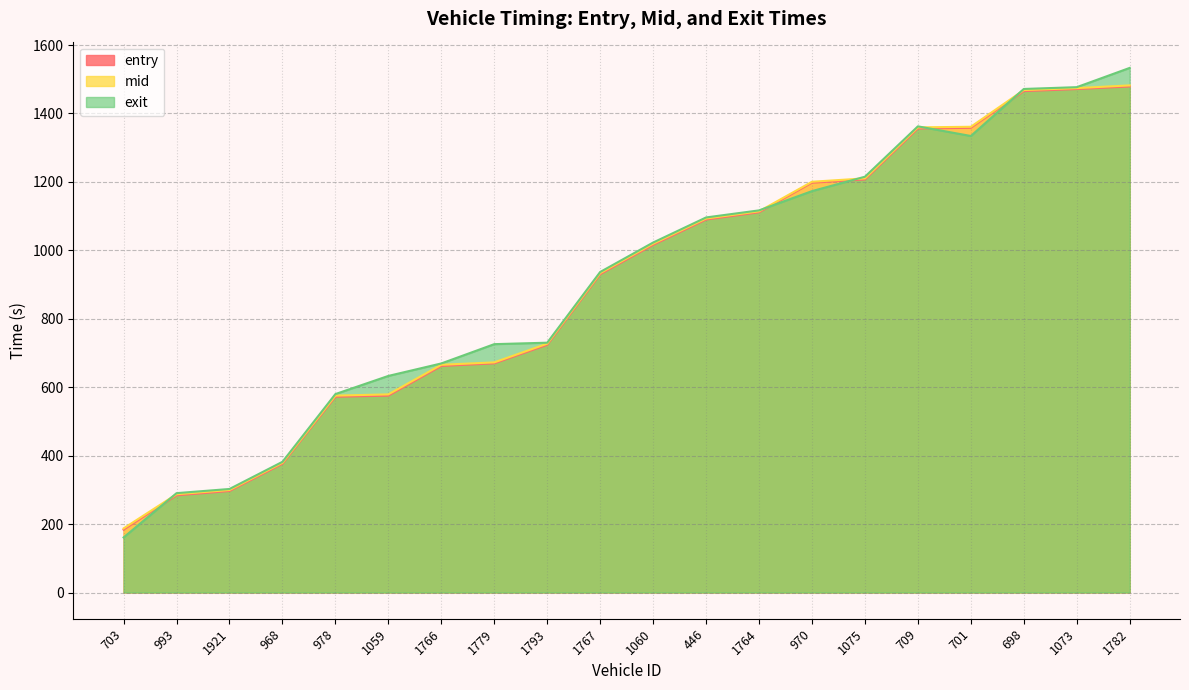

What is the difference between the second highest and second lowest values in the mid series?

1186.9